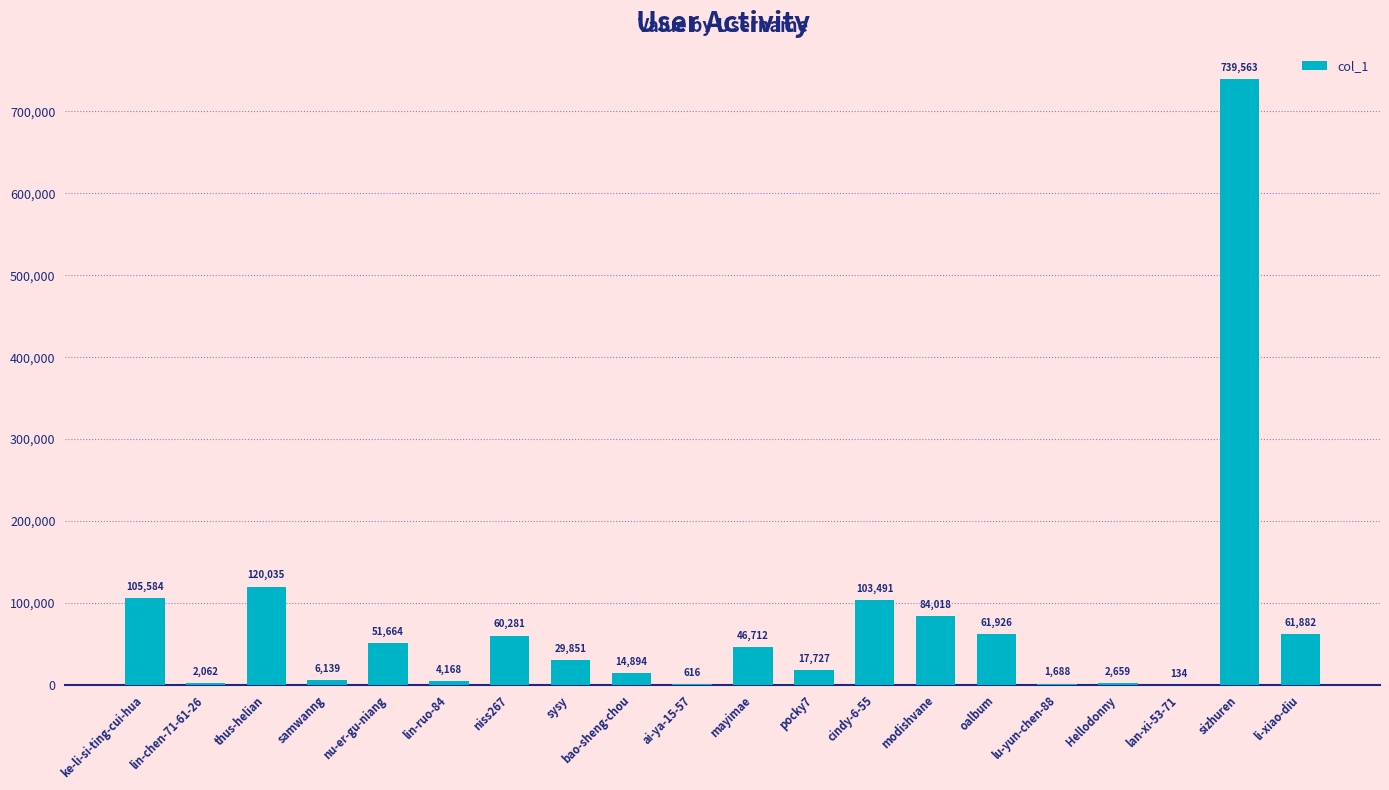

The value at thus-helian is 62843. True or false?

False